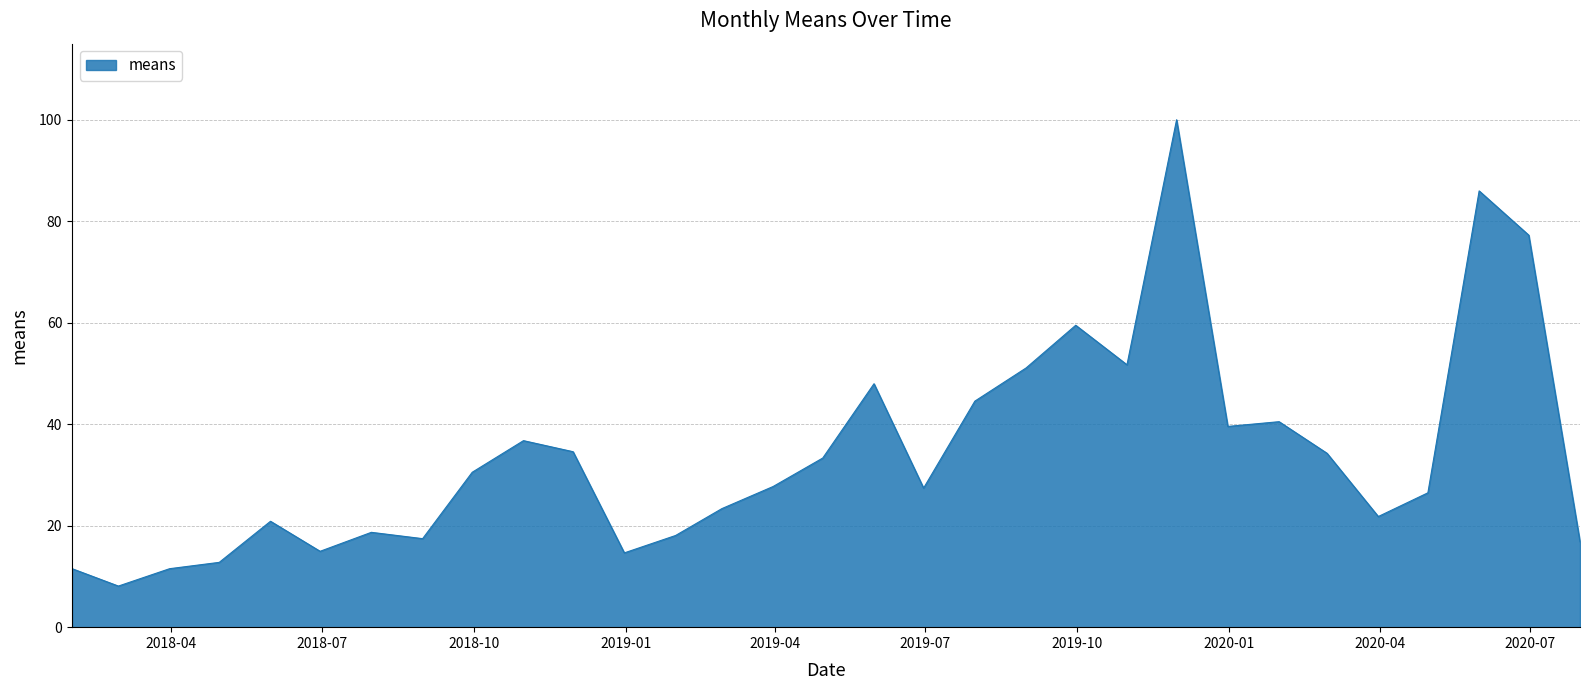

What is the smallest value displayed?

8.1